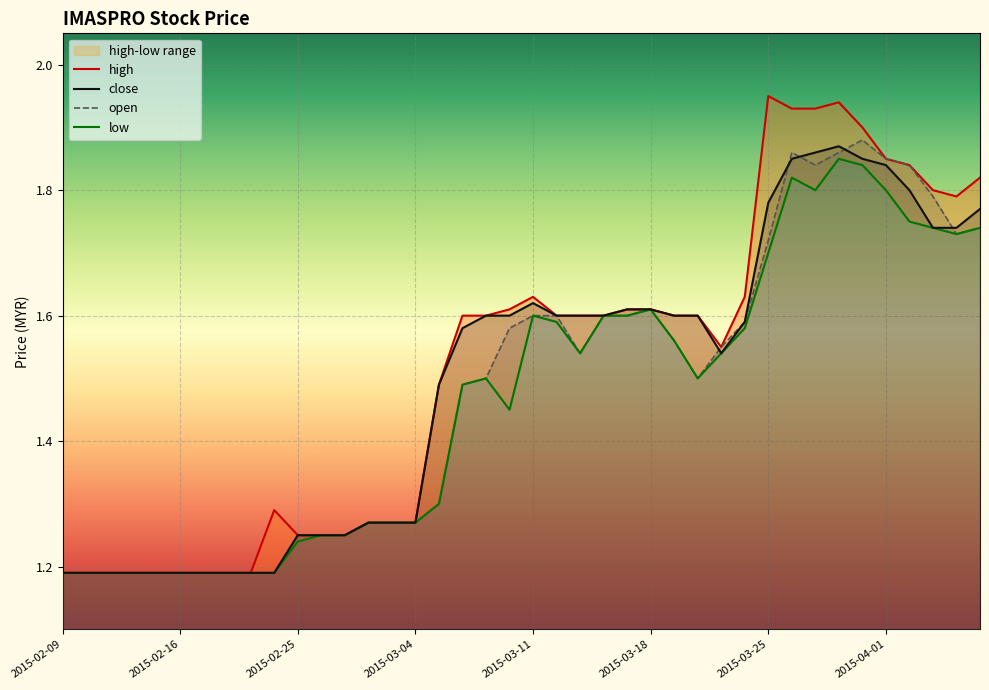

What is the minimum value shown in the chart?

1.2